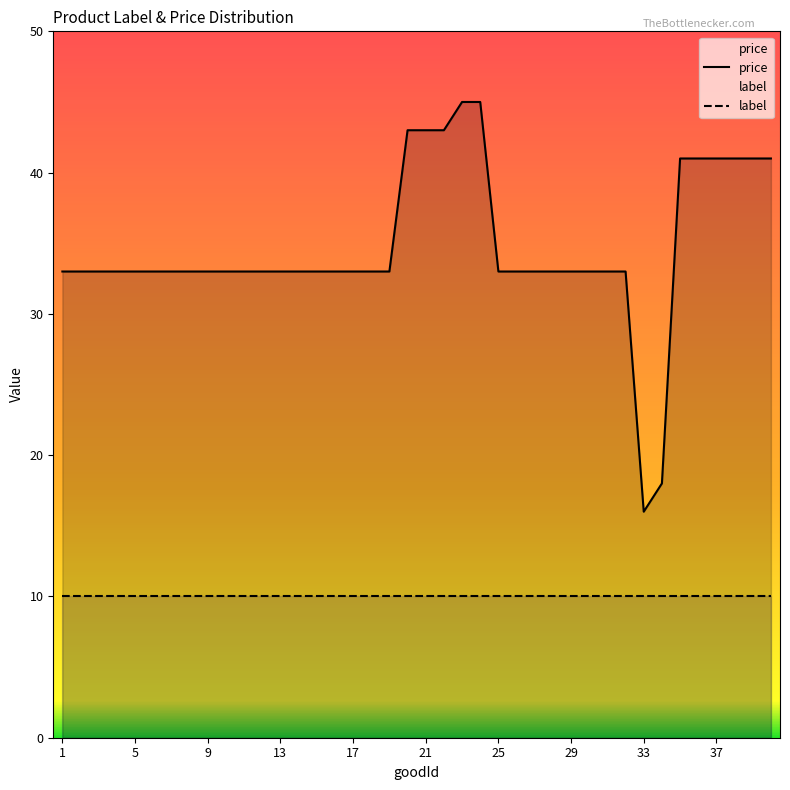

True or false: label has a value of 17 at 22.

False